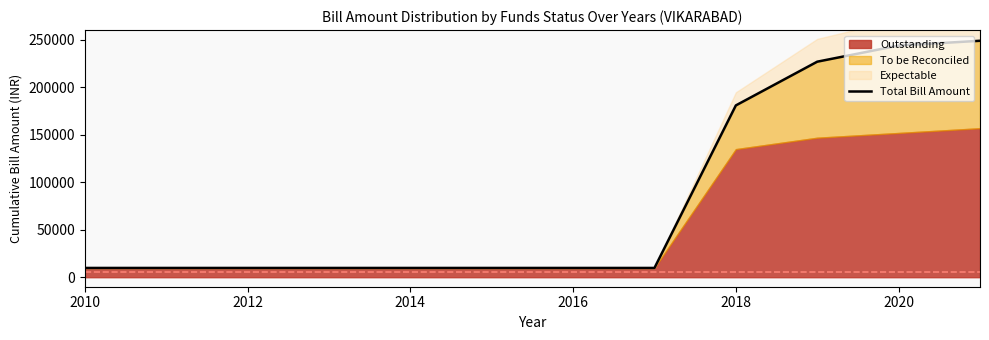

True or false: there are more than 0 points higher than both neighbors.

False